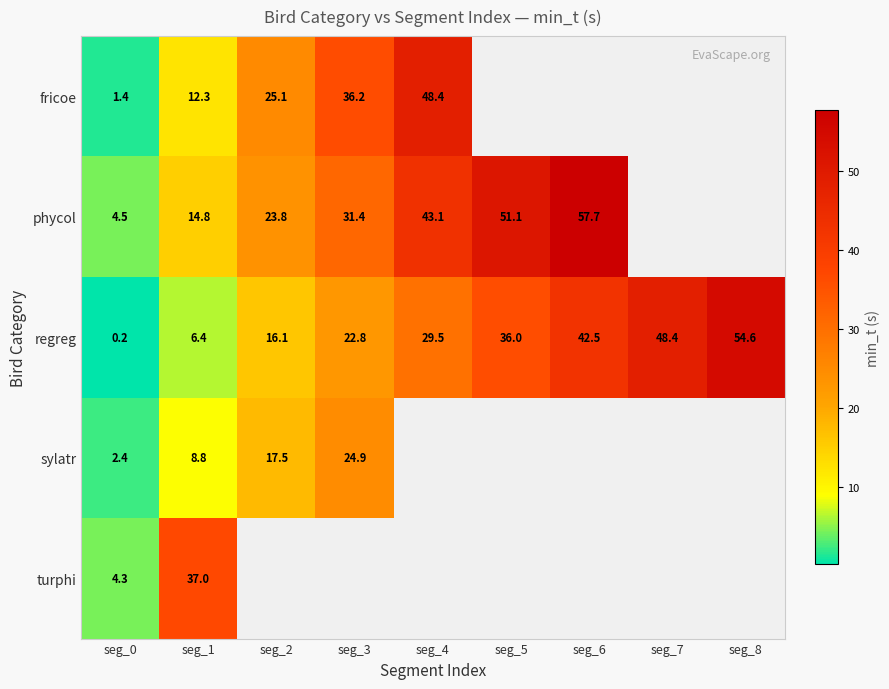

What is the smallest value displayed?

0.2